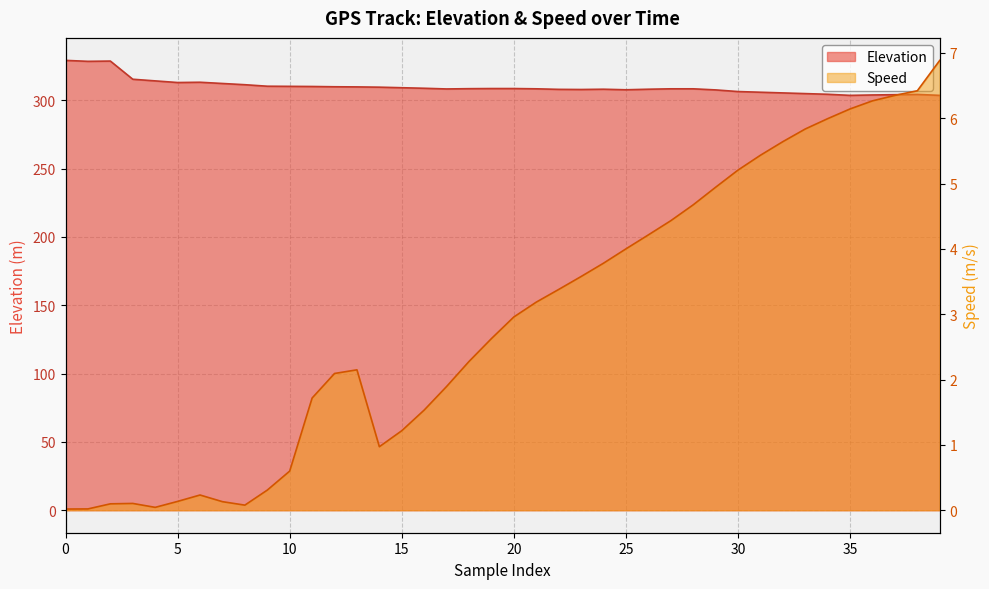

What is the approximate value of Elevation at 36?

303.8